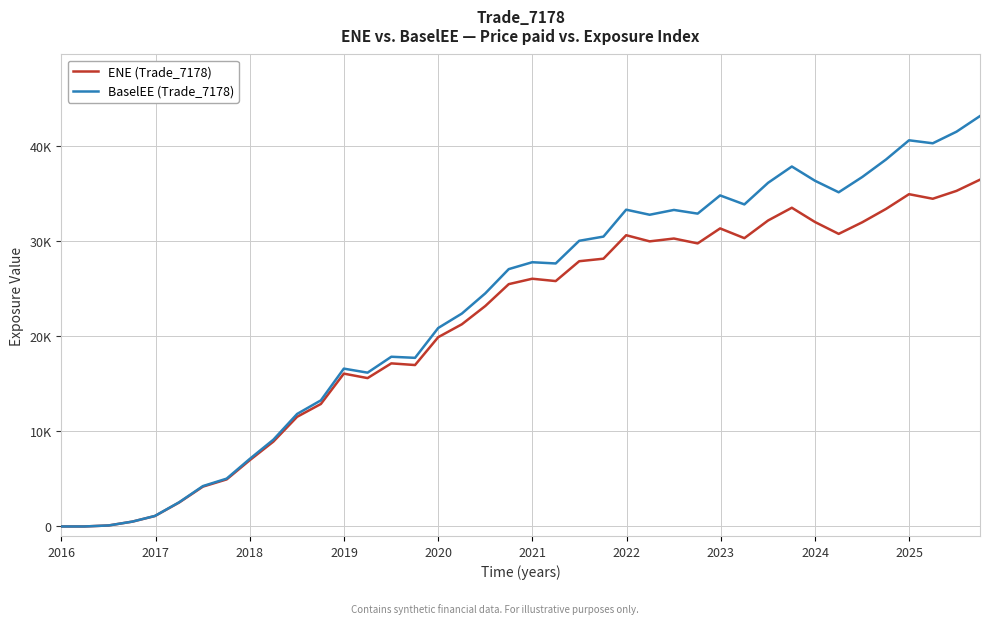

List the series in order of their overall mean, lowest first.

ENE (Trade_7178), BaselEE (Trade_7178)